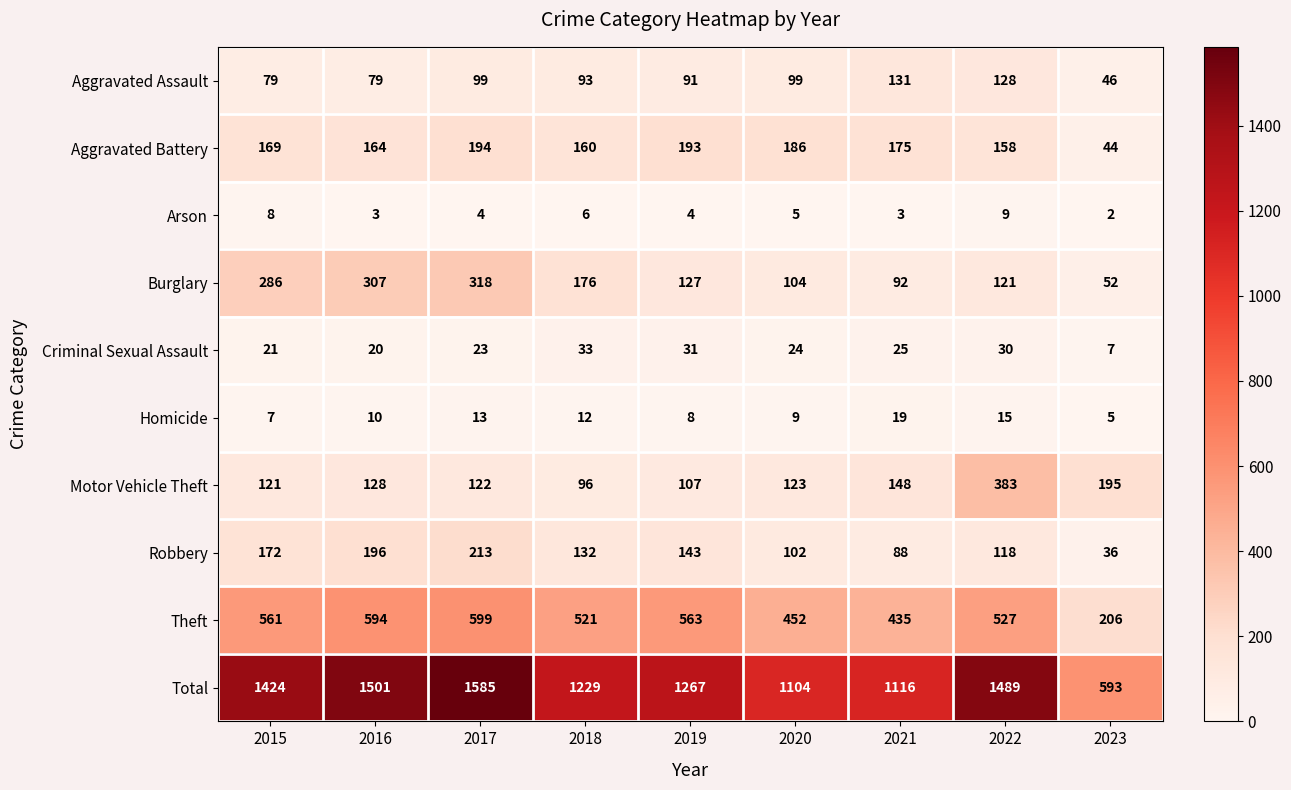

Is it true that Total equals 1267 at 2019?

True